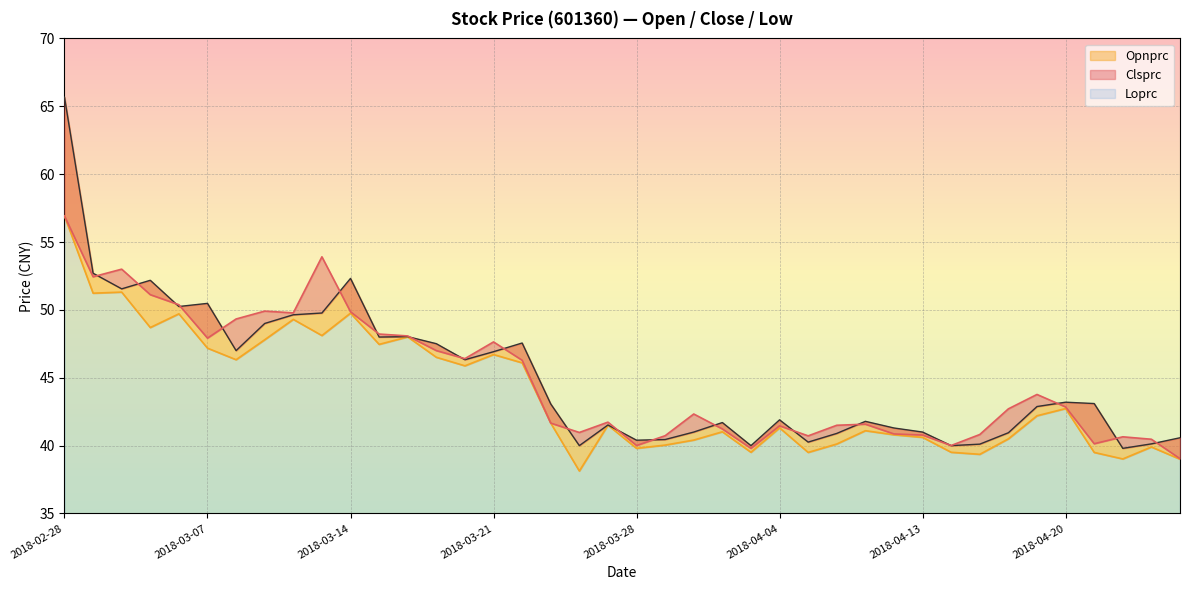

What is the greatest value displayed?

65.7